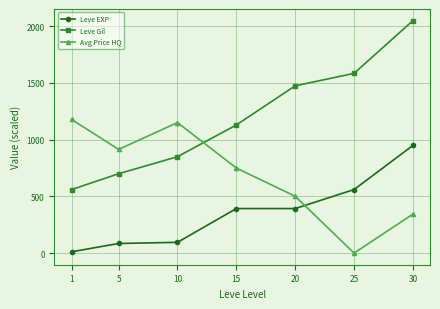

Rank the series by their maximum value, from highest to lowest.

Leve Gil, Avg Price HQ, Leve EXP